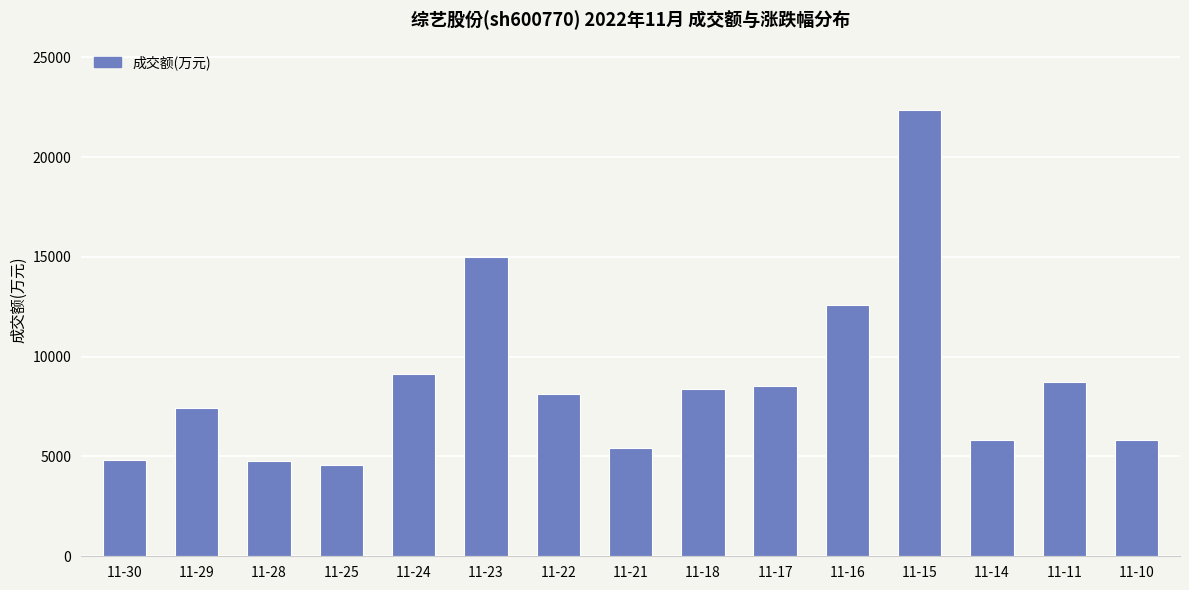

What is the smallest value displayed?

4583